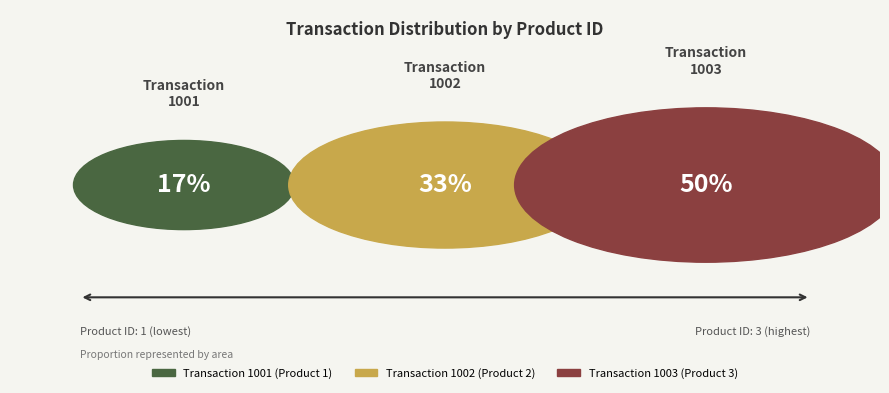

Is it true that 1003 is 37% of the pie?

False